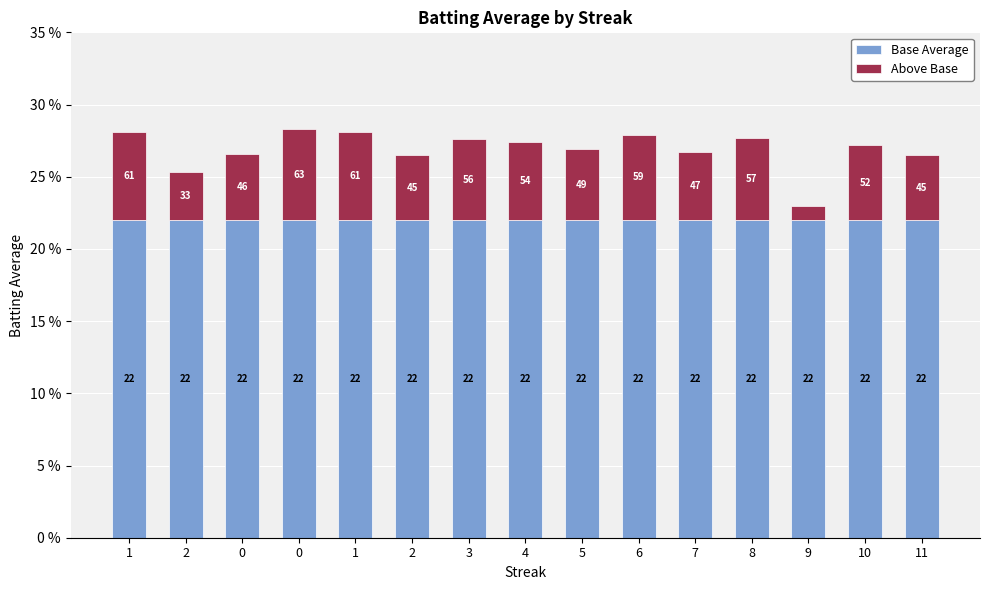

What is the label of the 1st bar from the left?

1